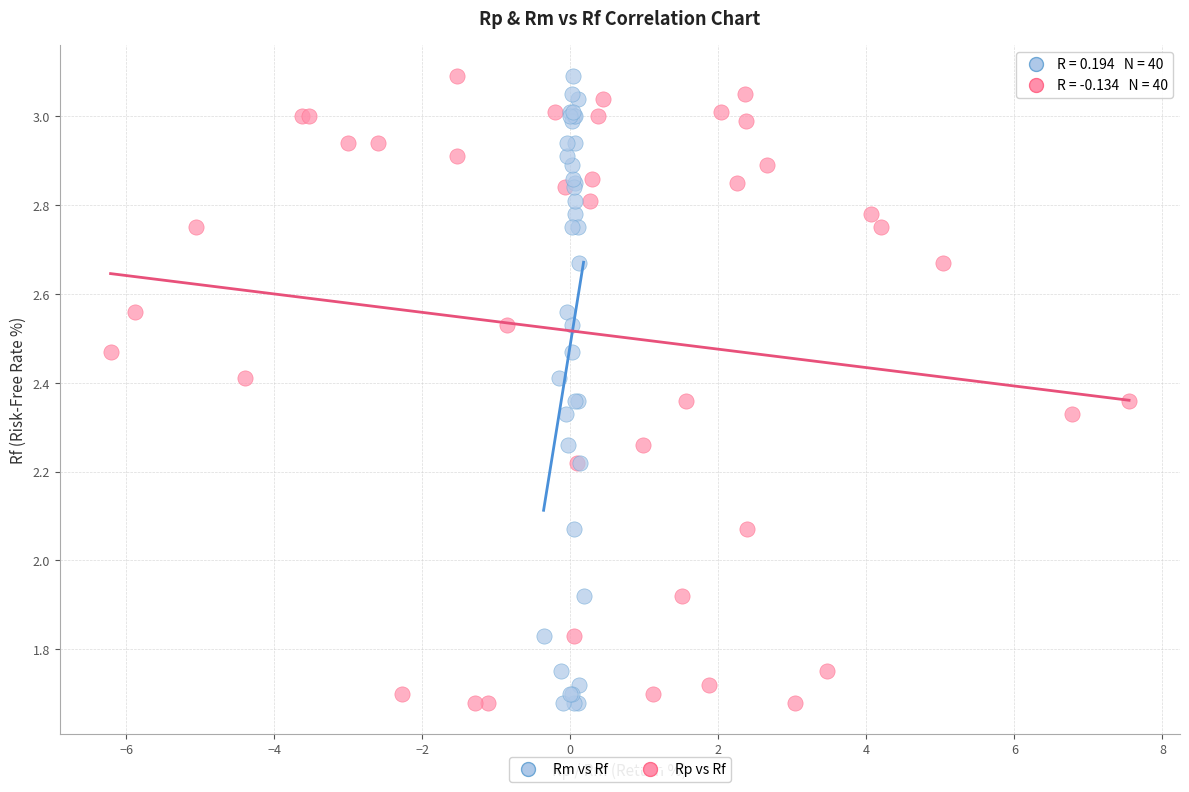

What are all the series names shown in the legend?

Rm vs Rf, Rp vs Rf